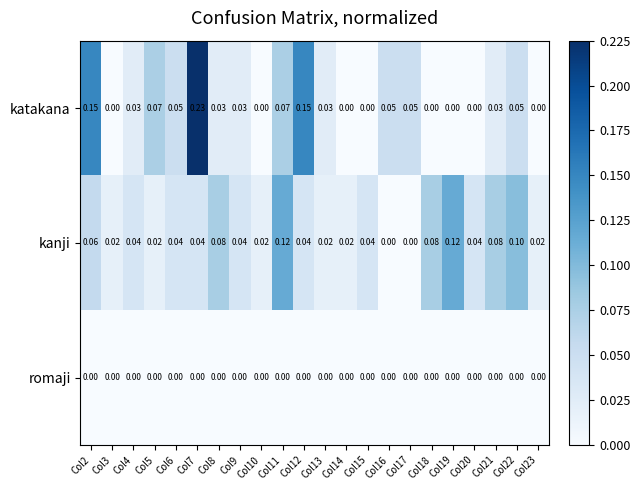

At Col7, list the series in order from smallest to largest.

romaji, kanji, katakana